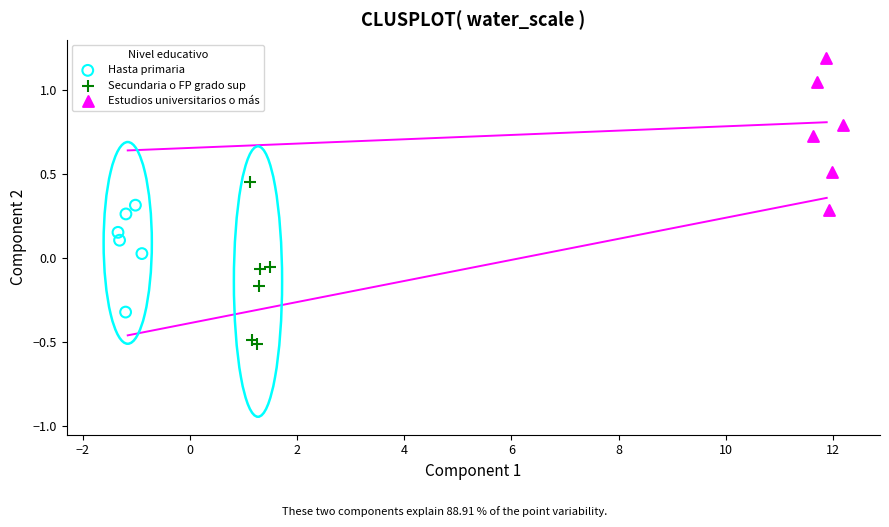

Which series contains the lowest Y value?

Secundaria o FP grado sup